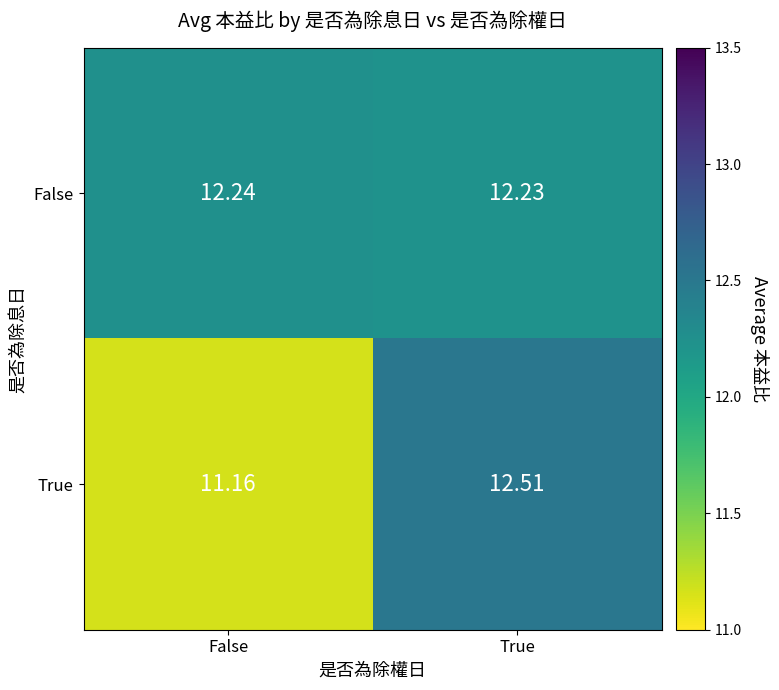

List the series in order of their overall mean, lowest first.

True, False